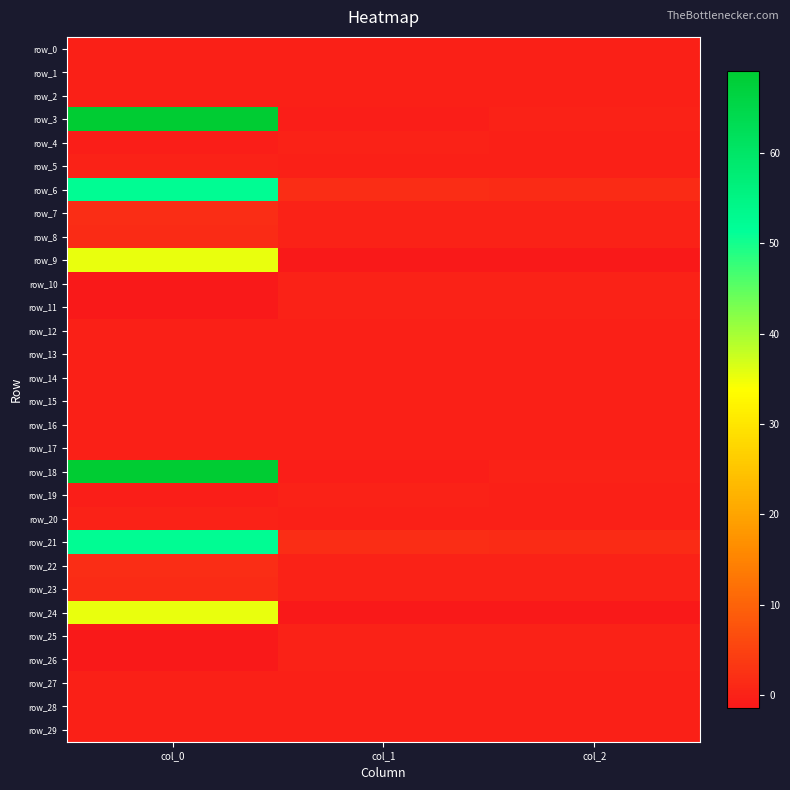

Which series changed the most between col_0 and col_1?

row_18